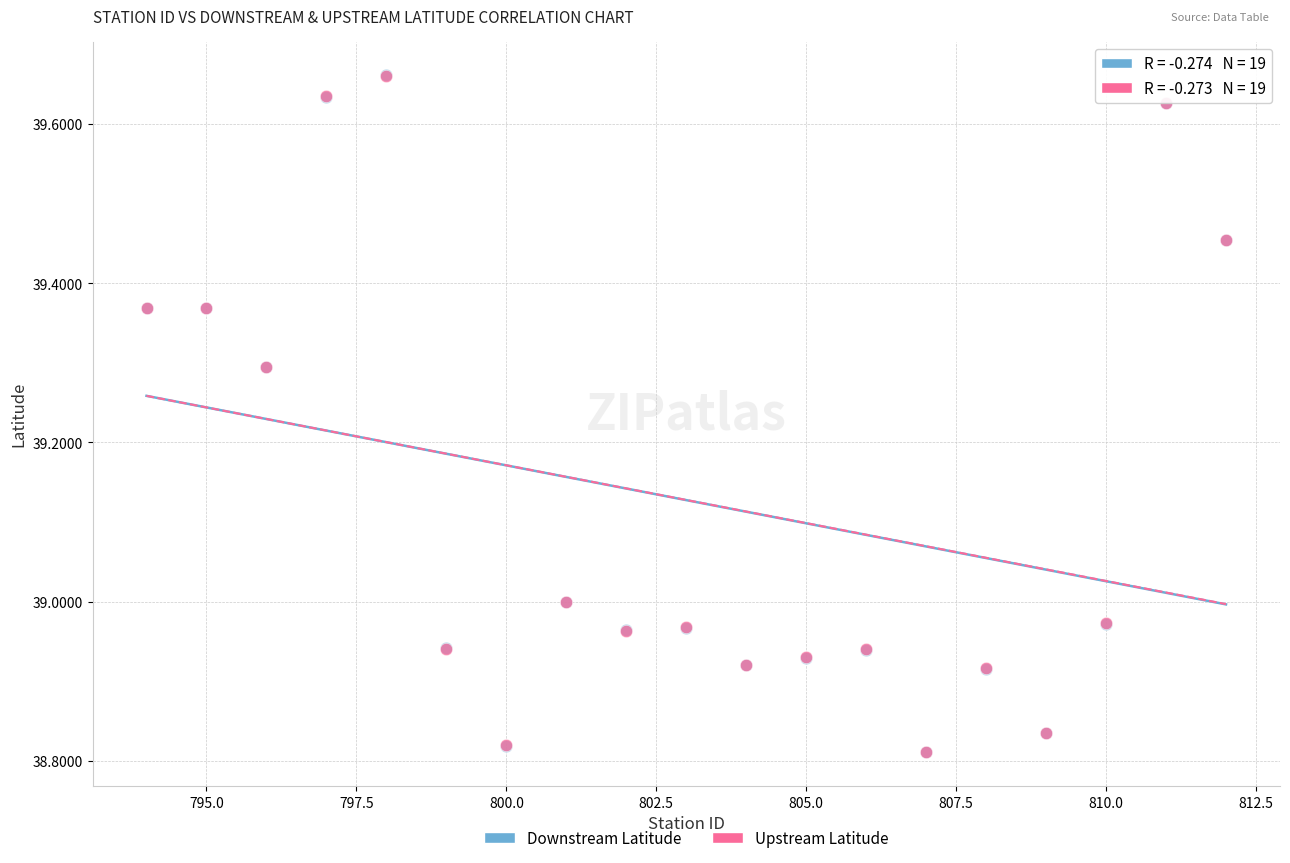

What are all the series names shown in the legend?

Downstream Latitude, Upstream Latitude